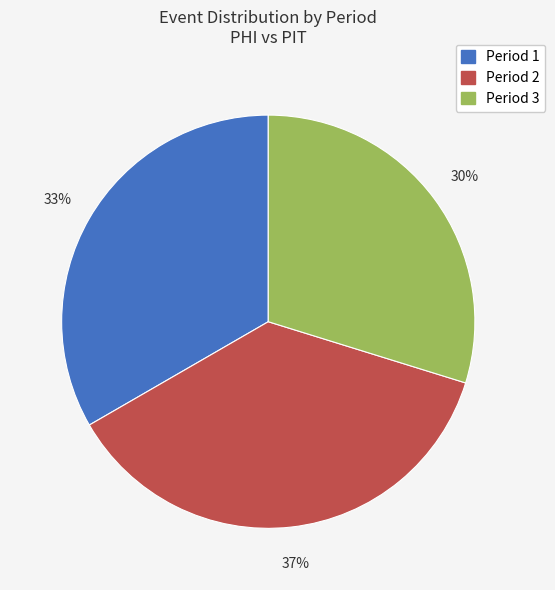

Rank the categories by value from lowest to highest.

Period 3, Period 1, Period 2